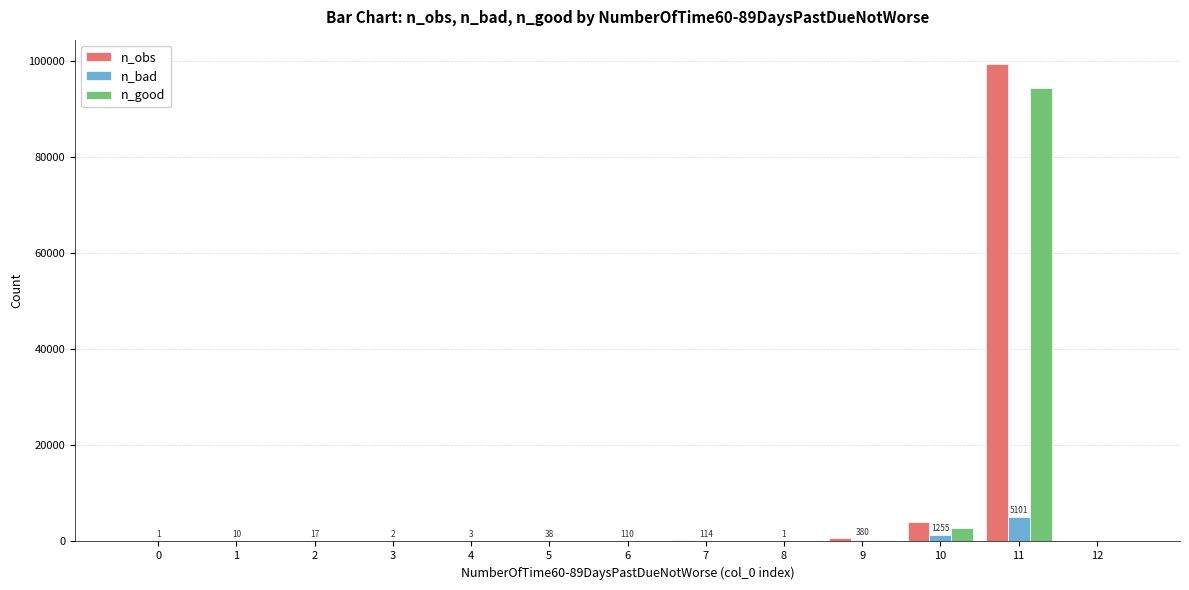

What is the sum of all n_obs values?

104834